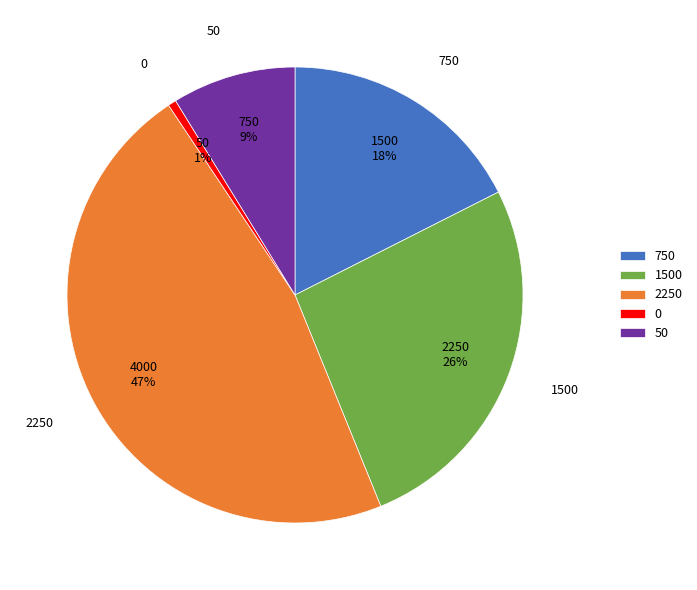

Rank the categories by value from lowest to highest.

0, 50, 750, 1500, 2250